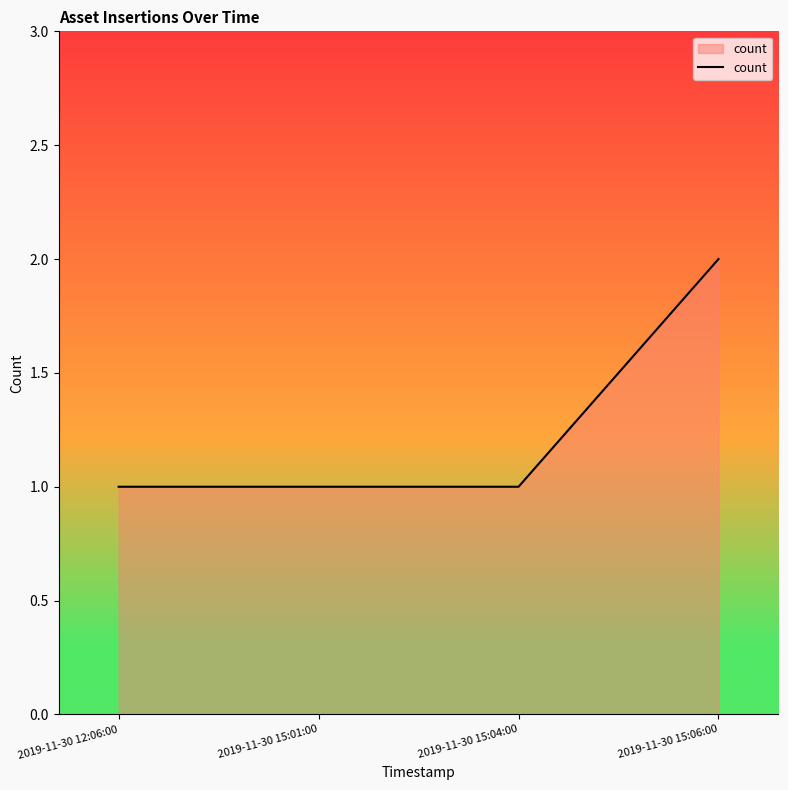

What position from the left is 2019-11-30 12:06:00?

1